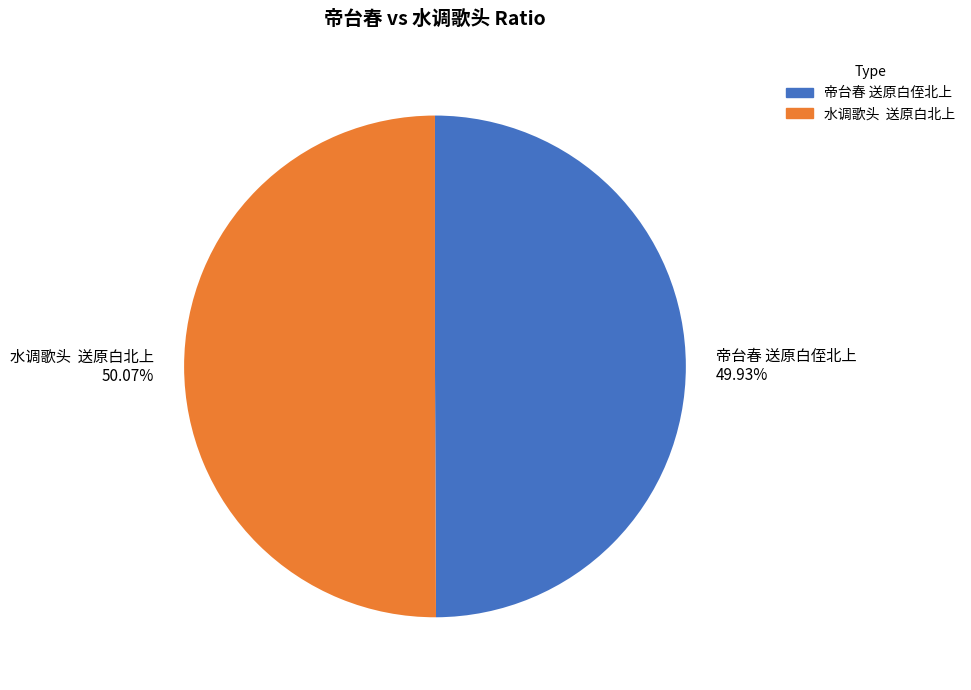

What is the ratio of the value at 水调歌头 送原白北上 to the value at 帝台春 送原白侄北上?

1.0